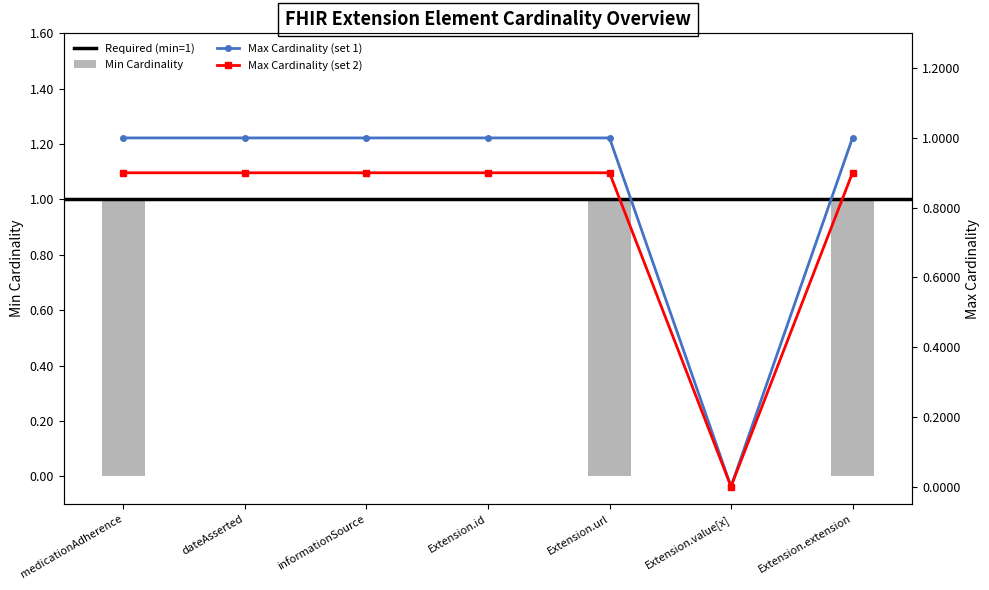

At which category does the chart reach its peak across all series?

medicationAdherence